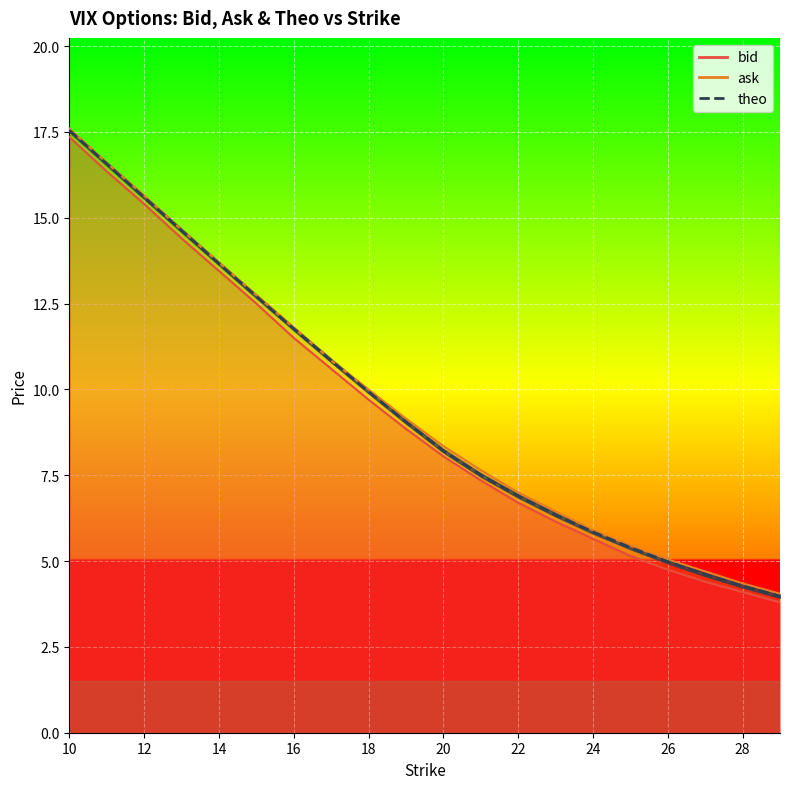

Rank the categories by theo value from lowest to highest.

29, 28, 27, 26, 25, 24, 23, 22, 21, 20, 19, 18, 17, 16, 15, 14, 13, 12, 11, 10